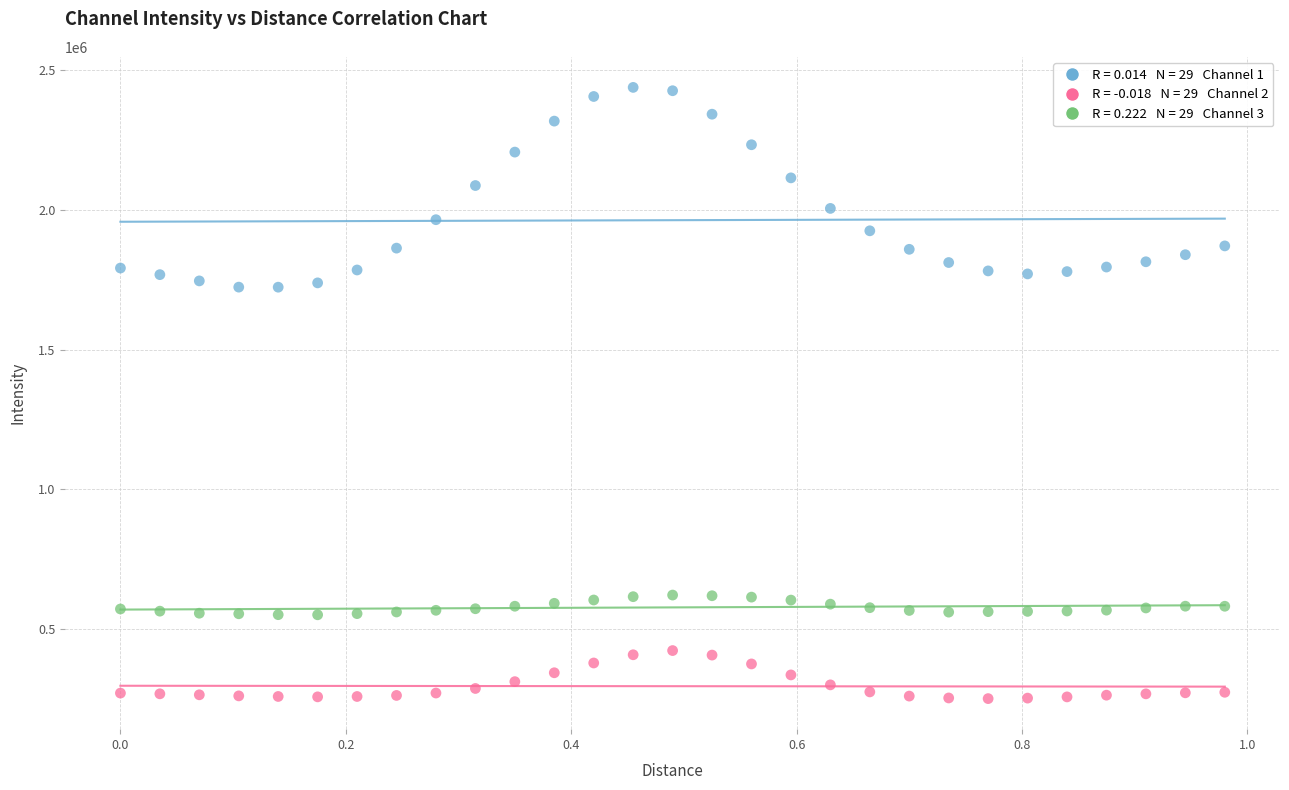

Across all data points, what is the range of Y values (max minus min)?

2187713.5